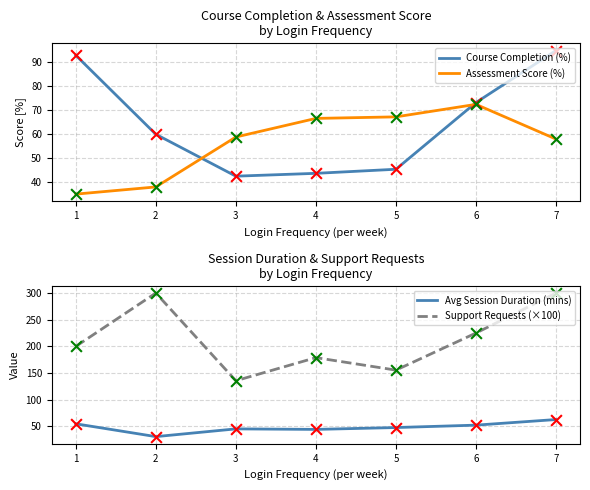

Which series reaches the minimum Y coordinate?

Avg Session Duration (mins)